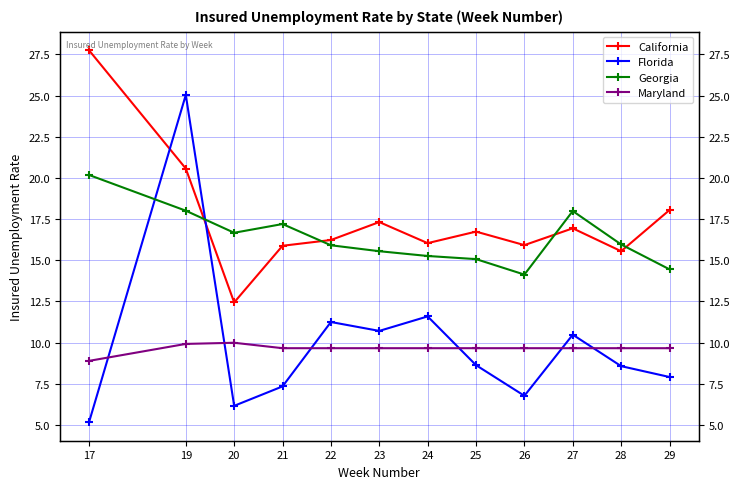

Which series has the largest total across all categories?

California